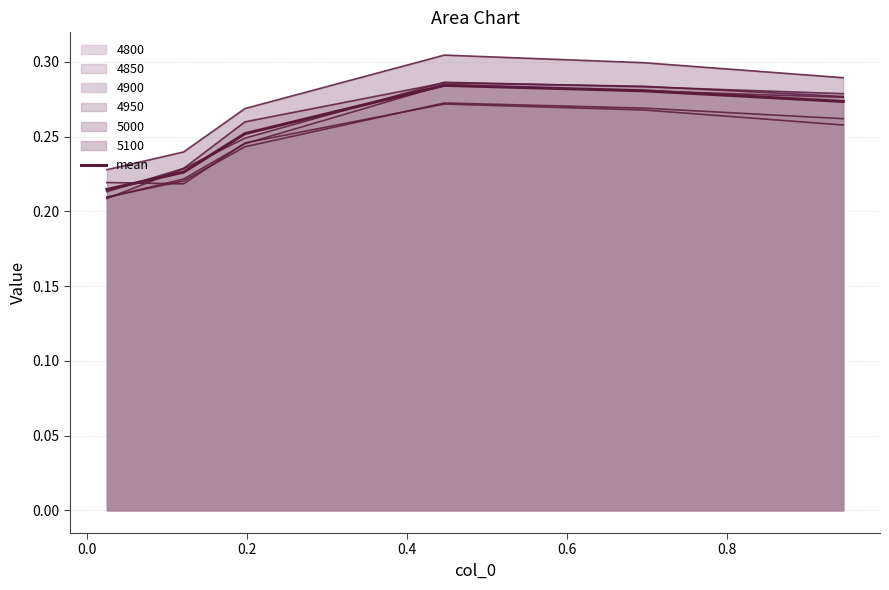

How many lines are shown in the chart?

7